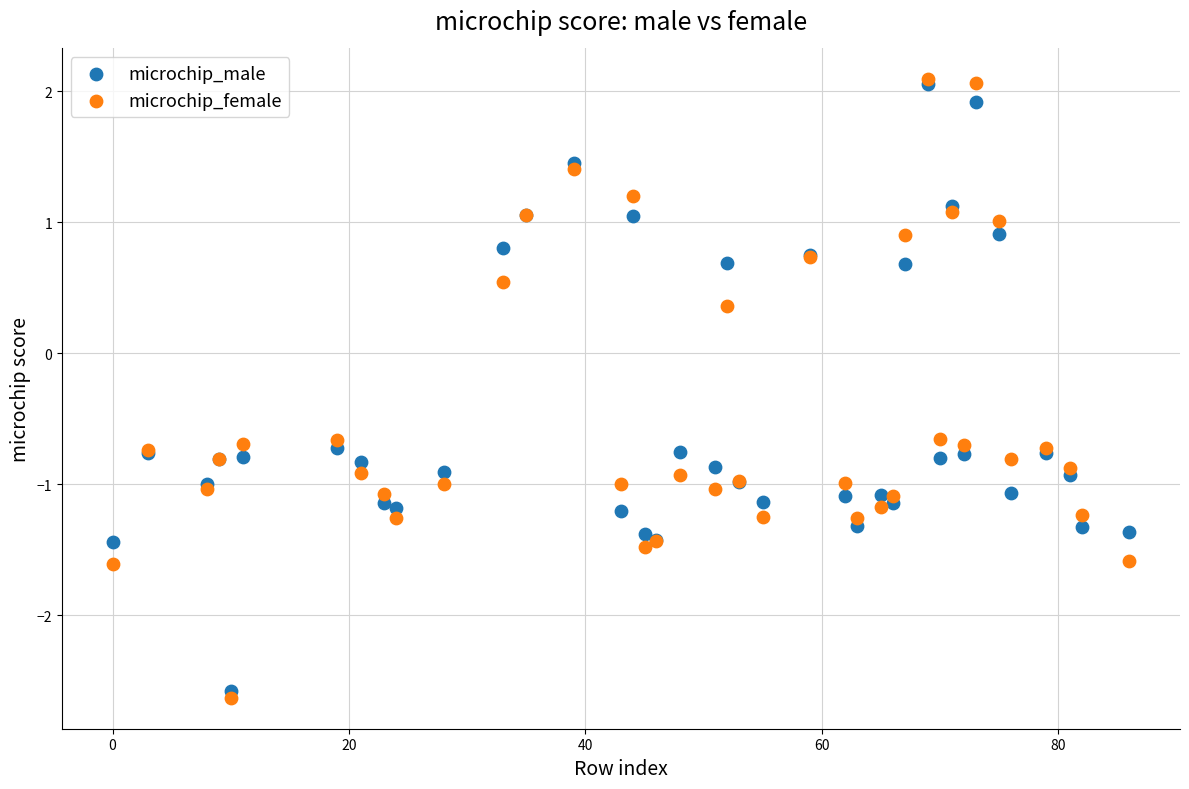

In the microchip_female series, what Y value is closest to 0?

0.4